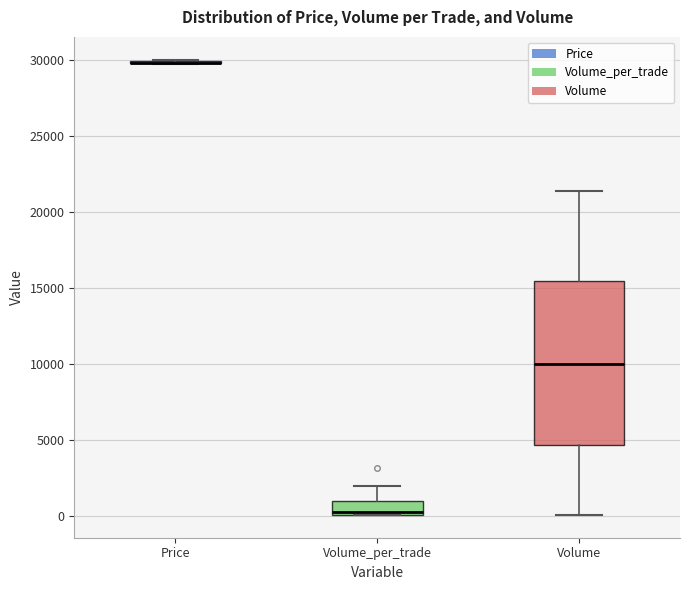

Reading left to right, transcribe this box plot: for each box, give where its median line is, the range the box spans, and where its two whiskers end, as read against the y-axis. The values are not printed on the chart, so give them approximately, as read against the axis.

Price: box collapsed to a line at 30000, whiskers 29500 to 30000
Volume_per_trade: median 500, box 0 to 1000, whiskers 0 to 2000
Volume: median 10000, box 4500 to 15500, whiskers 0 to 21500